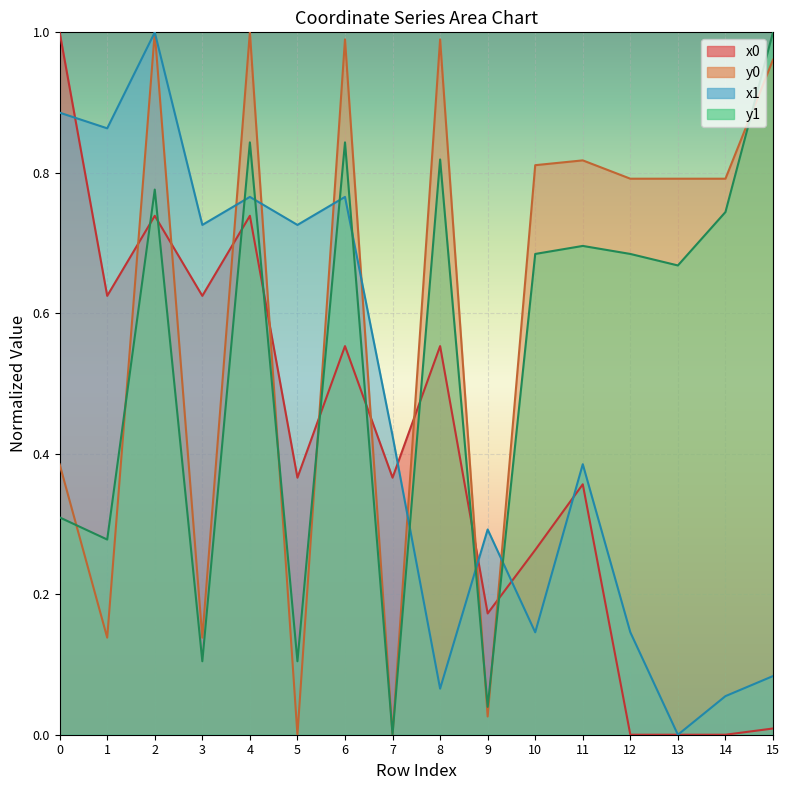

Between 6 and 12, which is larger?

6